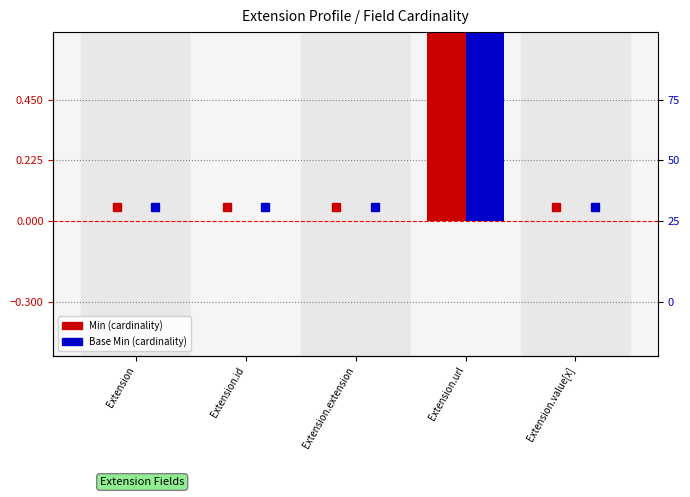

How many bars are there in total?

10